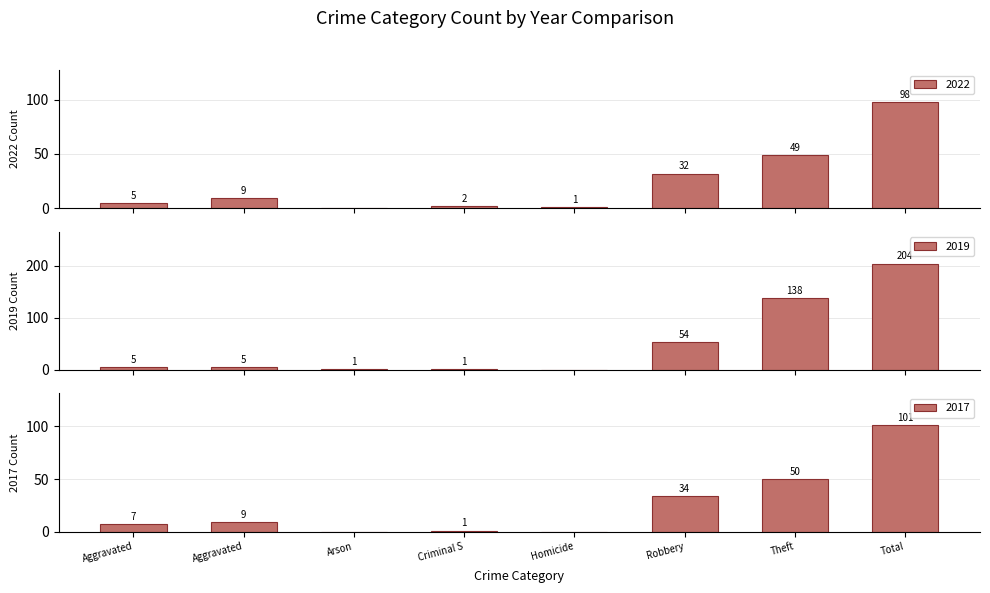

Does the chart contain any negative values?

No